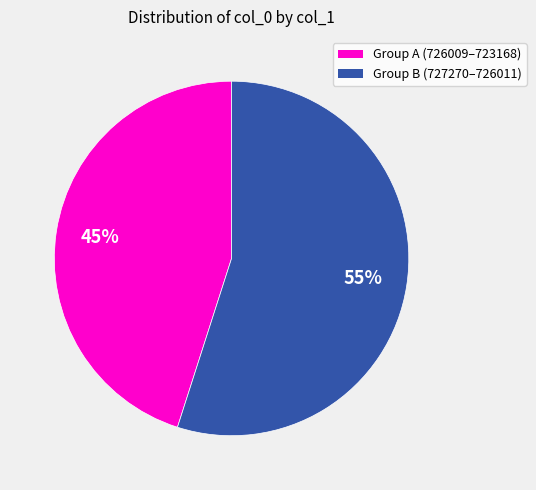

Is there a majority slice in this chart?

Yes